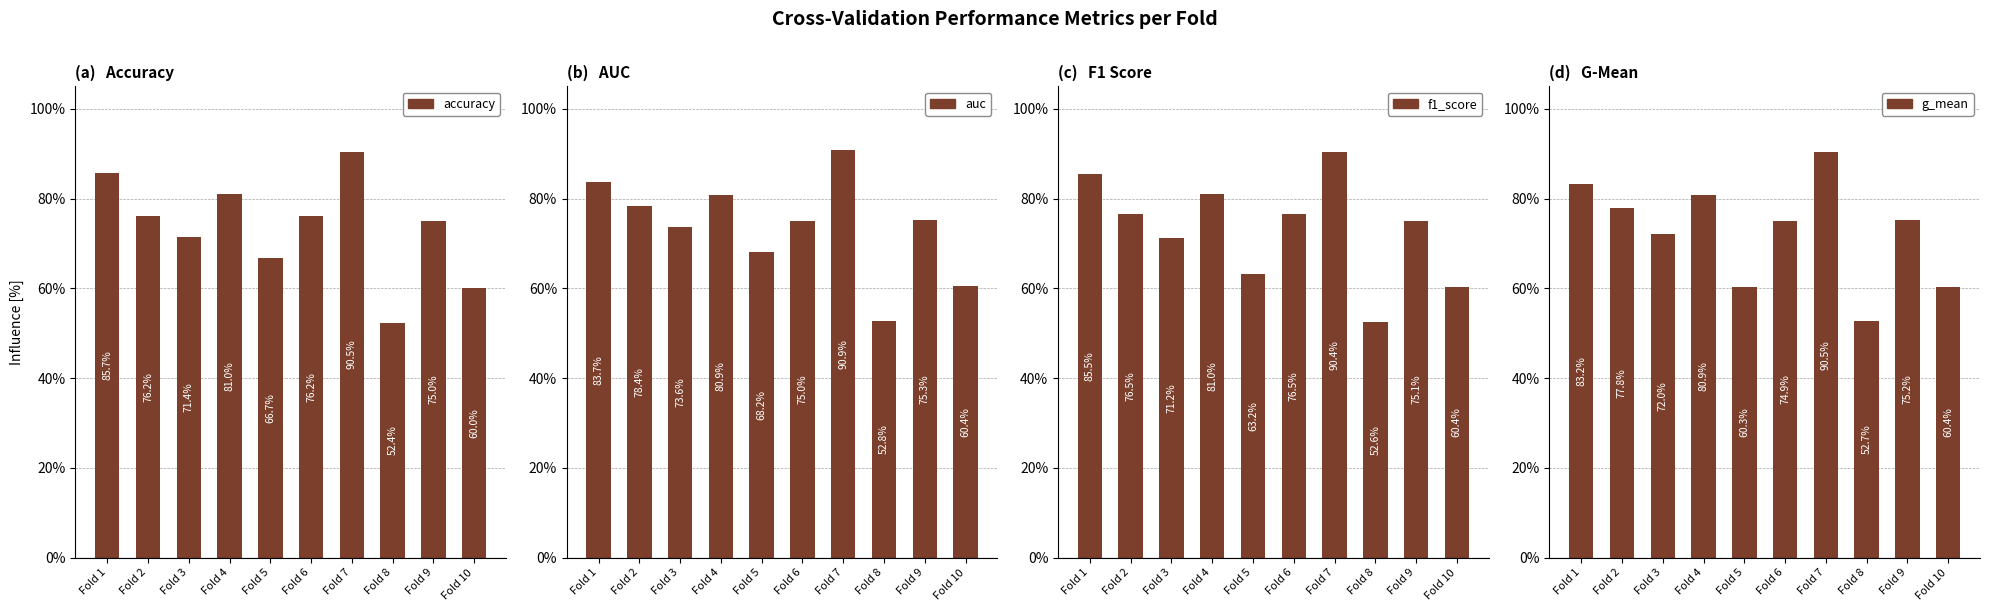

Reading left to right, list all the values displayed in this chart.

accuracy: Fold 1=0.9	Fold 2=0.8	Fold 3=0.7	Fold 4=0.8	Fold 5=0.7	Fold 6=0.8	Fold 7=0.9	Fold 8=0.5	Fold 9=0.8	Fold 10=0.6
auc: Fold 1=0.8	Fold 2=0.8	Fold 3=0.7	Fold 4=0.8	Fold 5=0.7	Fold 6=0.8	Fold 7=0.9	Fold 8=0.5	Fold 9=0.8	Fold 10=0.6
f1_score: Fold 1=0.9	Fold 2=0.8	Fold 3=0.7	Fold 4=0.8	Fold 5=0.6	Fold 6=0.8	Fold 7=0.9	Fold 8=0.5	Fold 9=0.8	Fold 10=0.6
g_mean: Fold 1=0.8	Fold 2=0.8	Fold 3=0.7	Fold 4=0.8	Fold 5=0.6	Fold 6=0.7	Fold 7=0.9	Fold 8=0.5	Fold 9=0.8	Fold 10=0.6